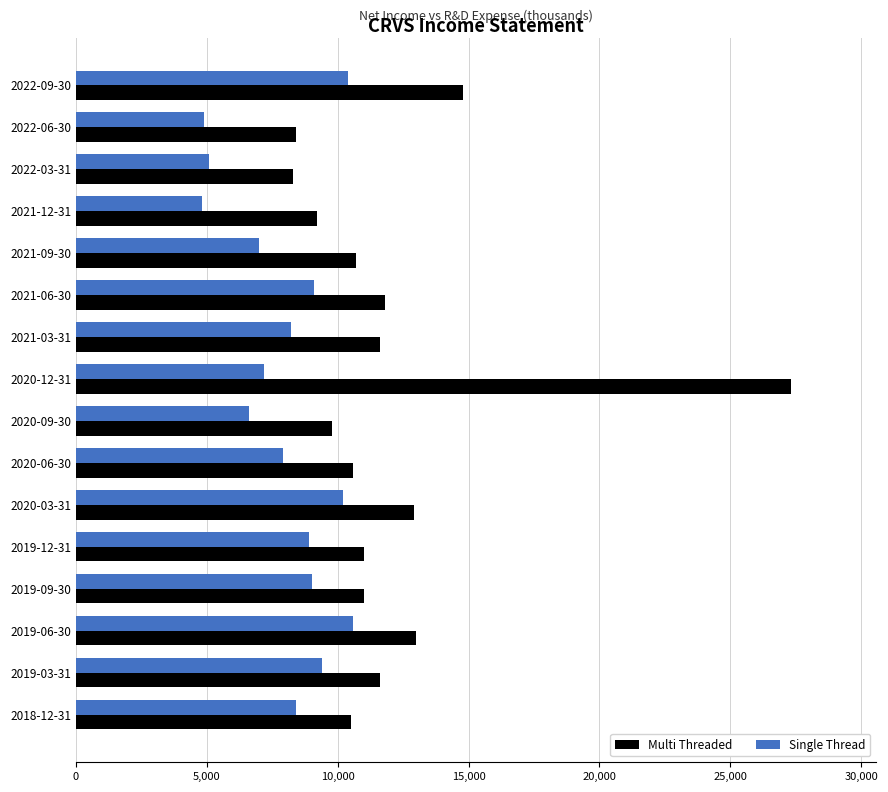

List the series in order of their peak value, highest first.

Multi Threaded, Single Thread